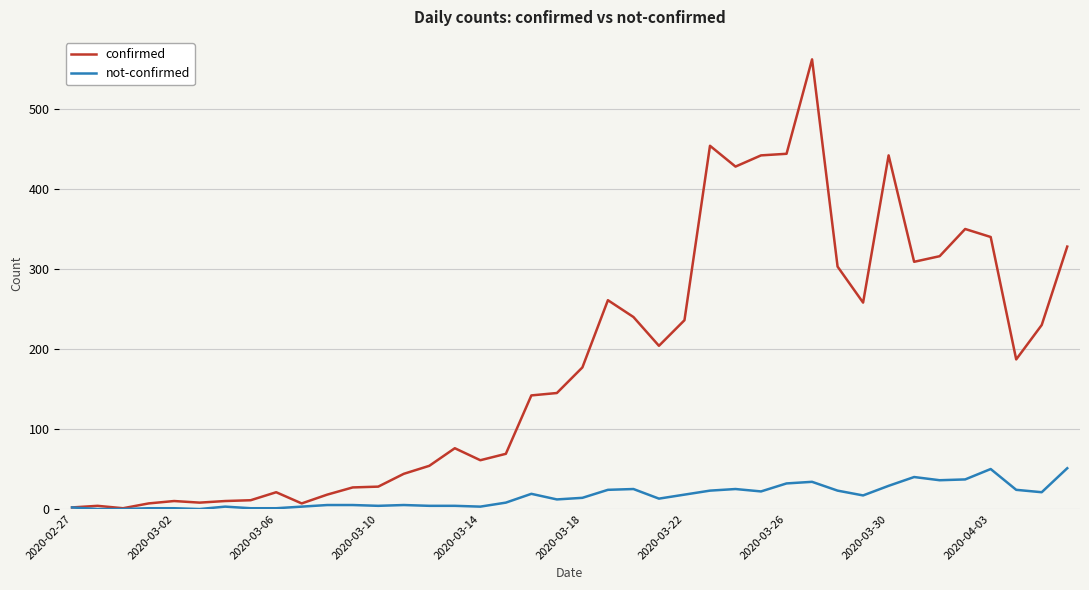

Which series has the largest total across all categories?

confirmed